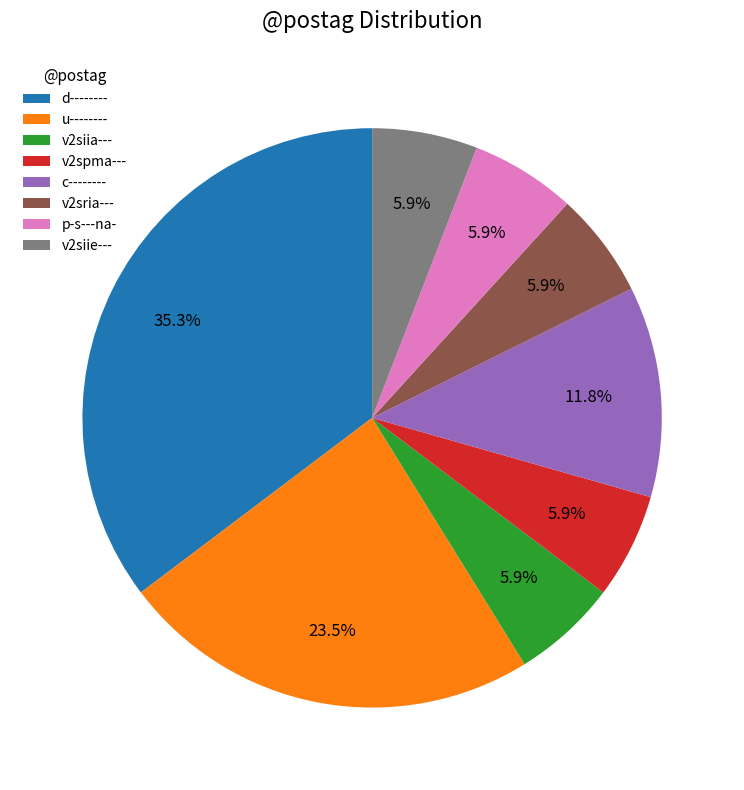

To the nearest percent, what is the difference between the p-s---na- and u-------- slice percentages?

18%